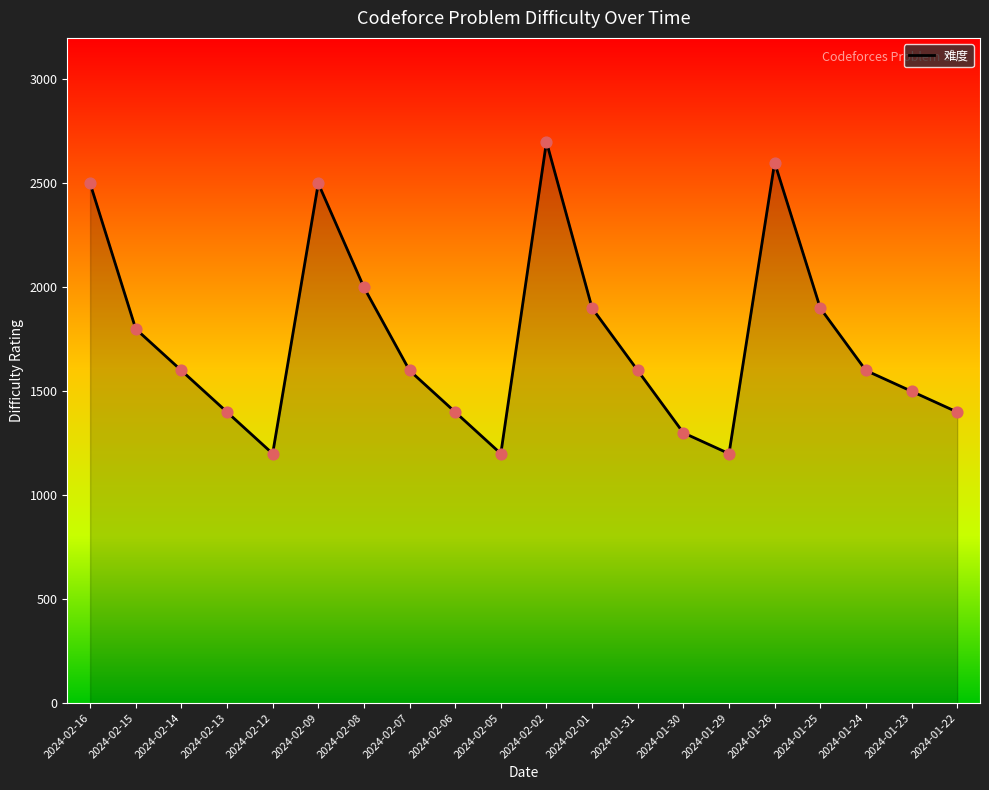

What is the ratio of the value at 2024-02-05 to the value at 2024-01-23?

0.8